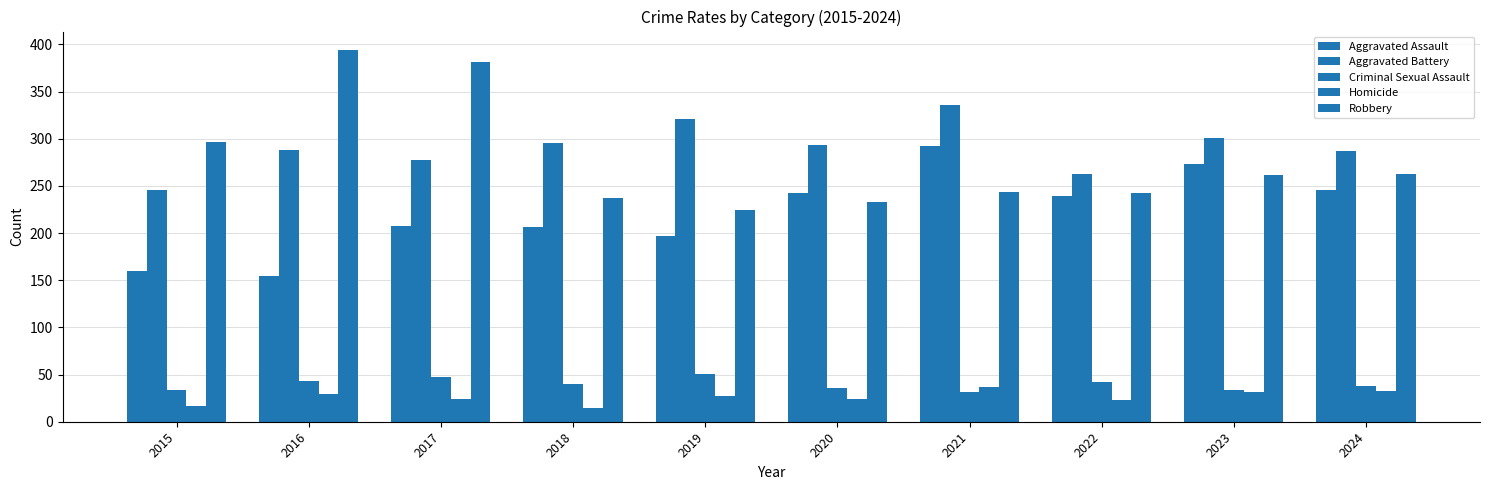

How many distinct data groups are displayed?

5